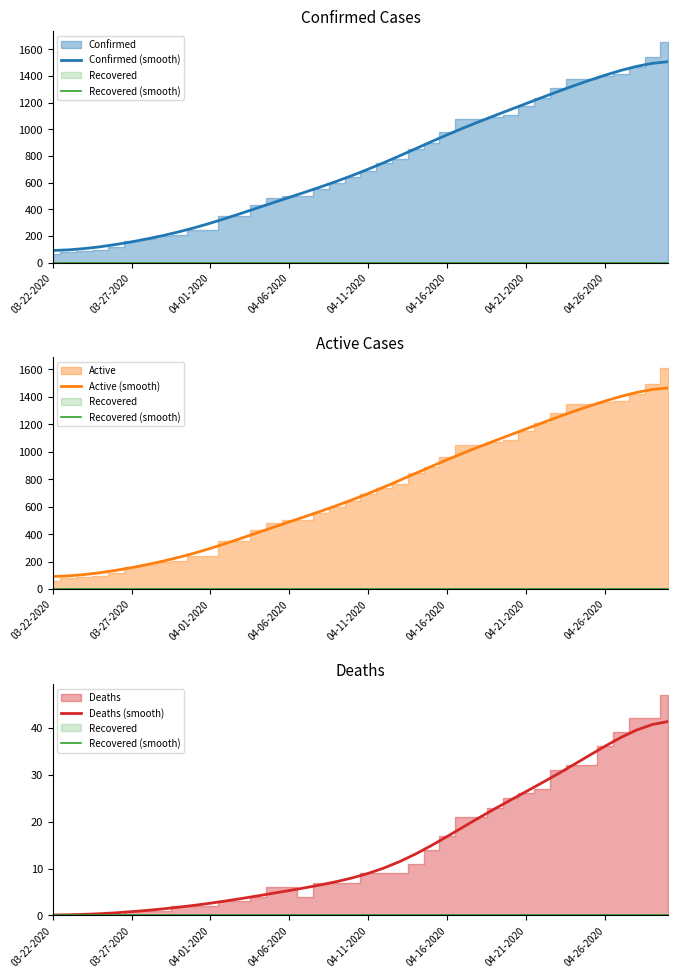

True or false: Deaths (smooth) and Confirmed (smooth) cross at least once.

False